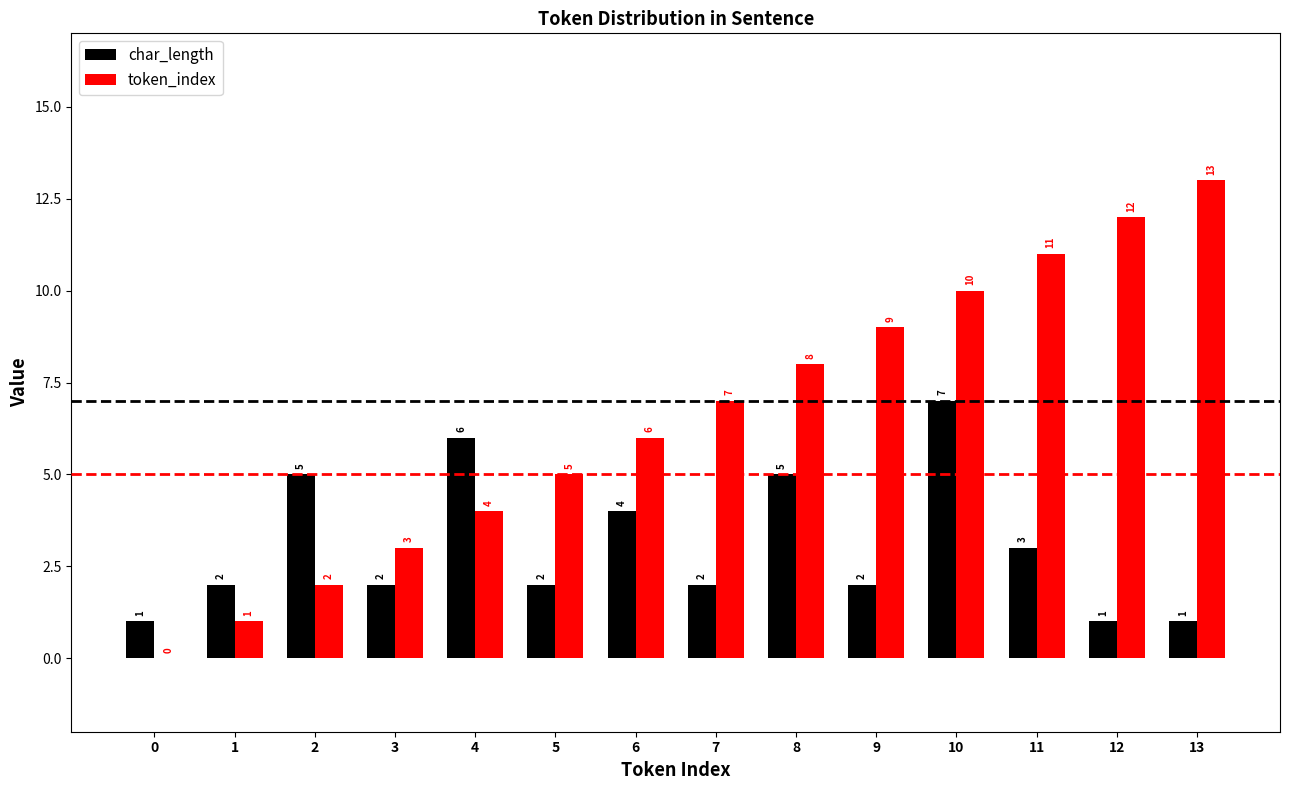

What is the sum of all char_length values?

43